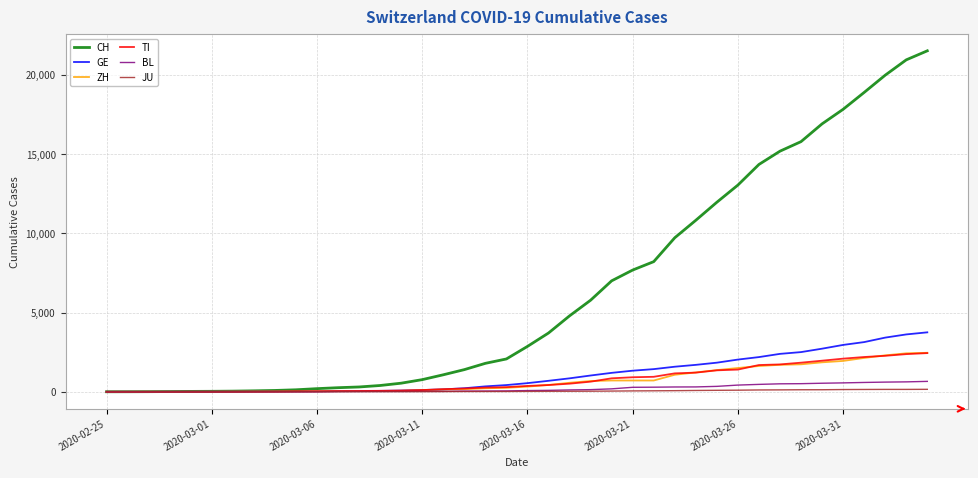

What is the greatest value displayed?

21530